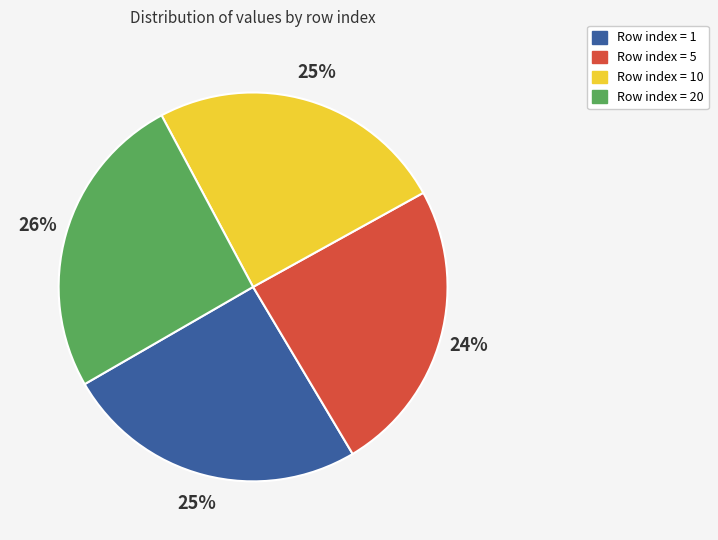

Is there a majority slice in this chart?

No